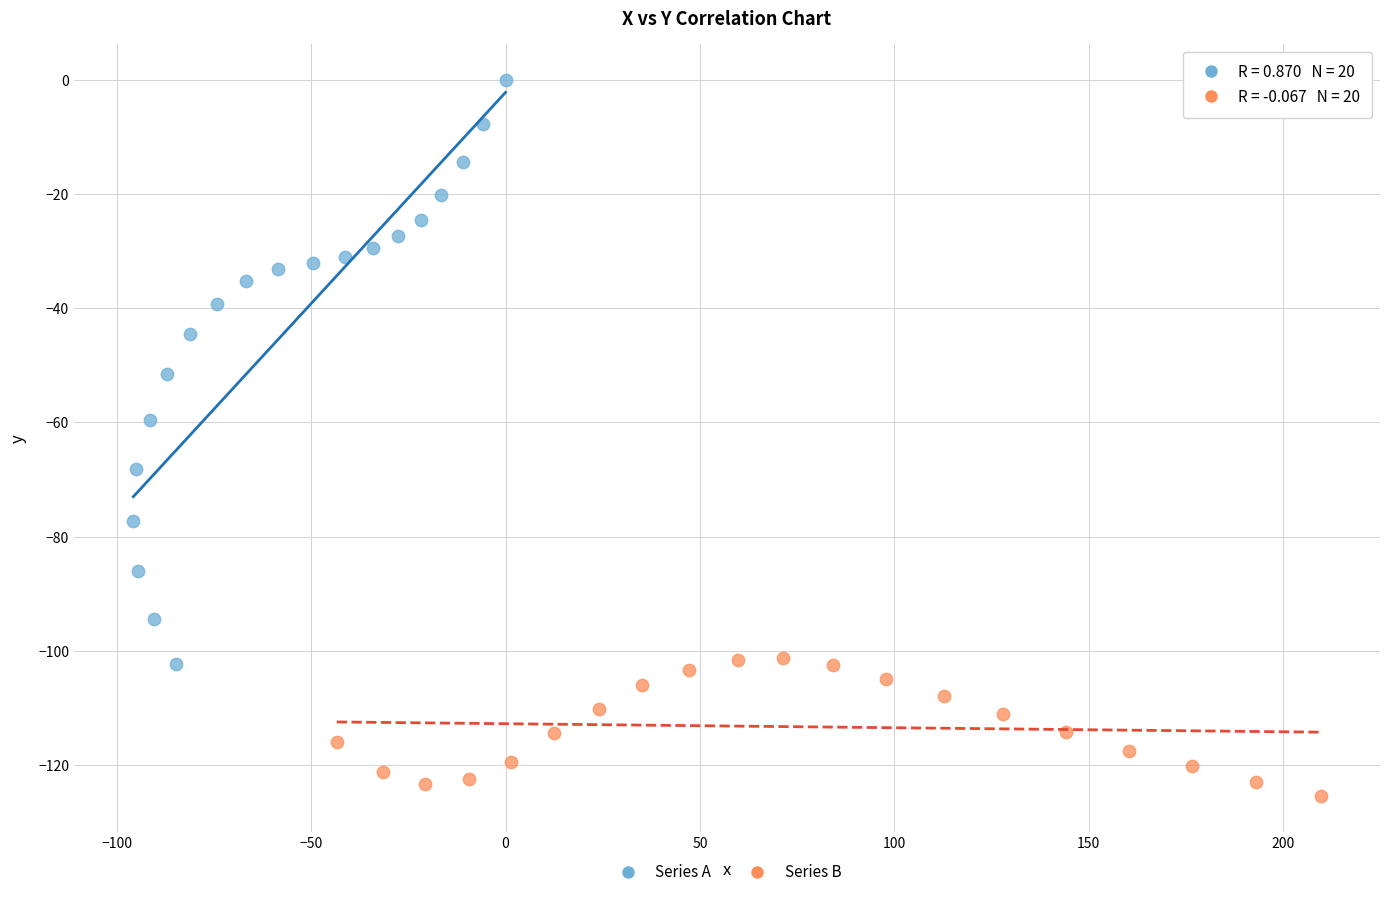

Which series contains the lowest Y value?

Series B